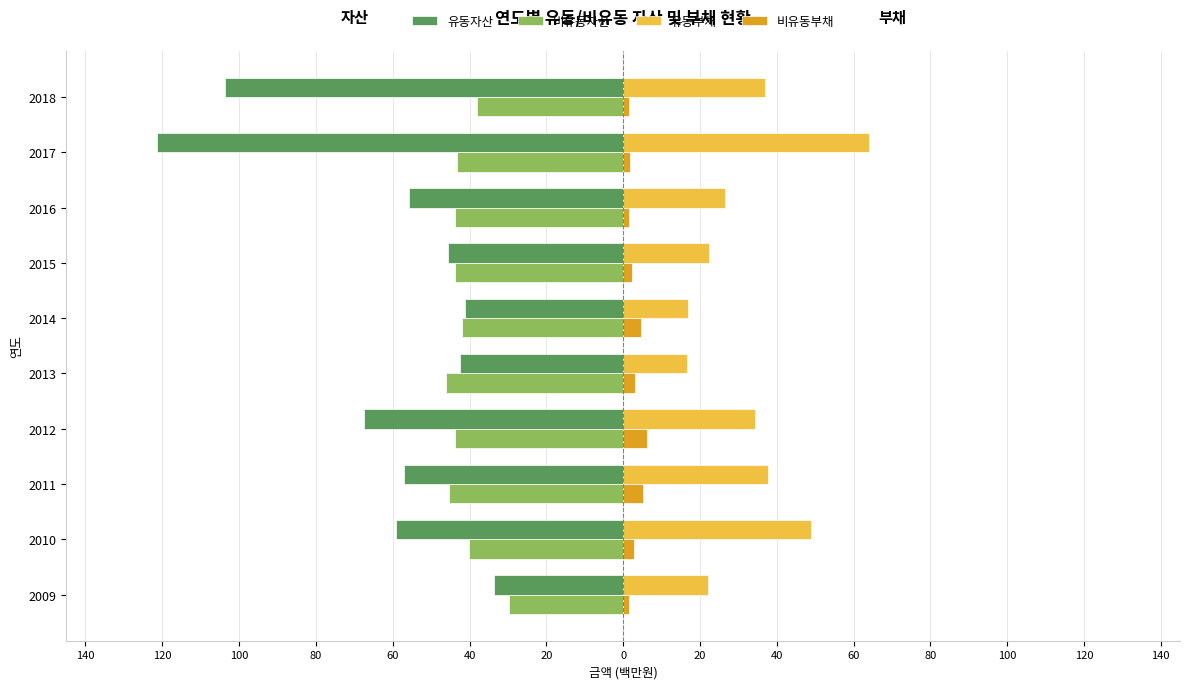

What are all the series names shown in the legend?

유동자산, 비유동자산, 유동부채, 비유동부채